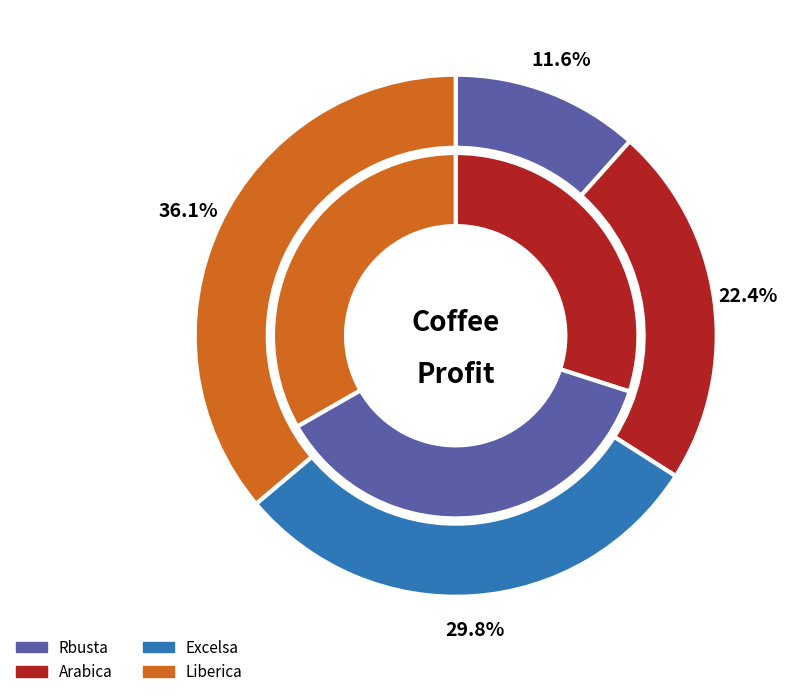

True or false: Excelsa accounts for 29% of the total.

True